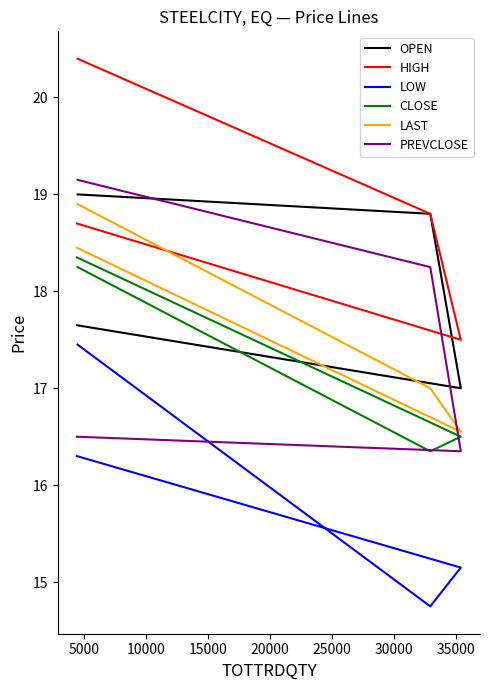

What is the total value across all series at 10000?

104.0